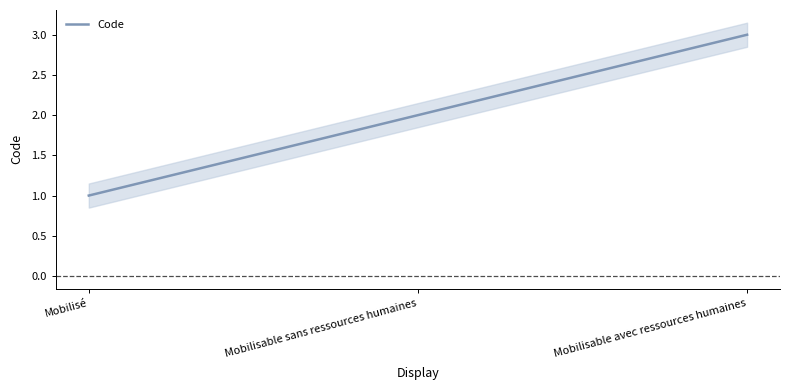

At which category does the chart reach its peak across all series?

Mobilisable avec ressources humaines